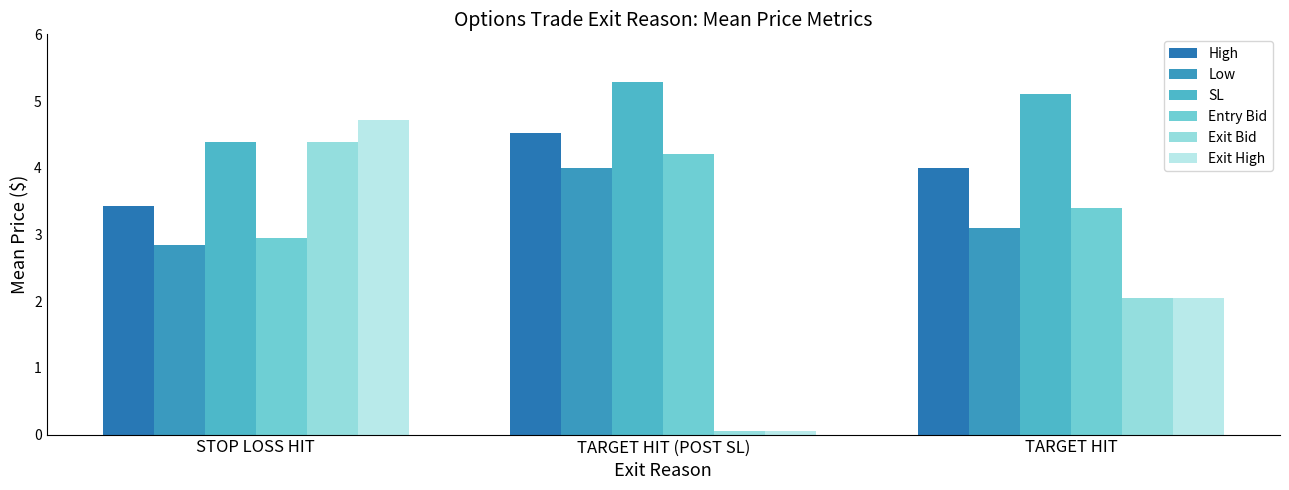

At how many categories does at least one series exceed 4?

3